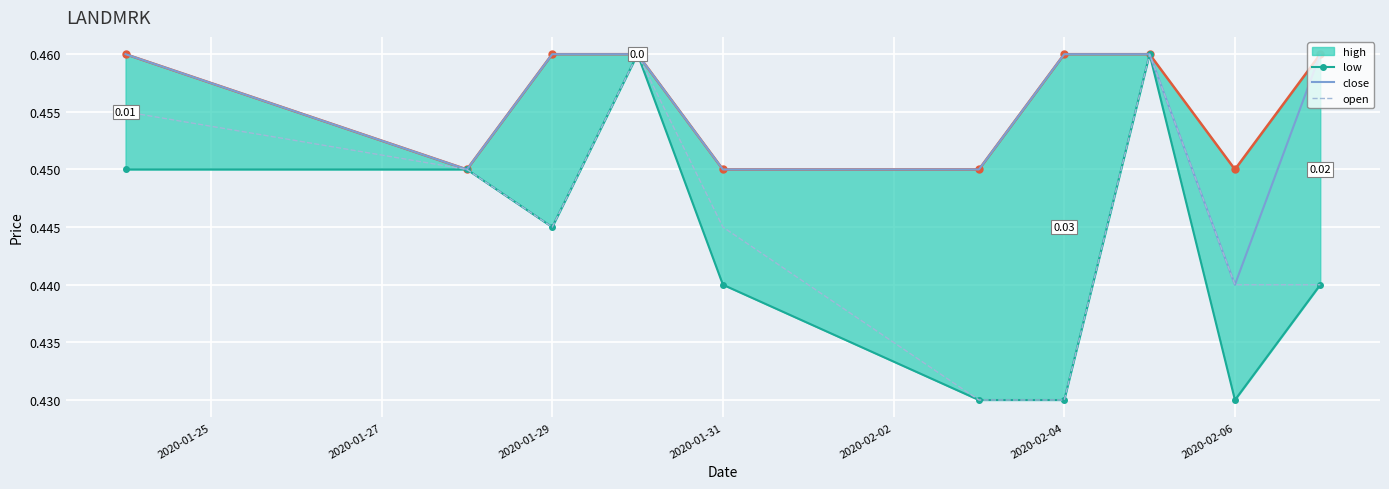

Rank the series at 2020-01-29 from highest to lowest value.

high, close, low, open